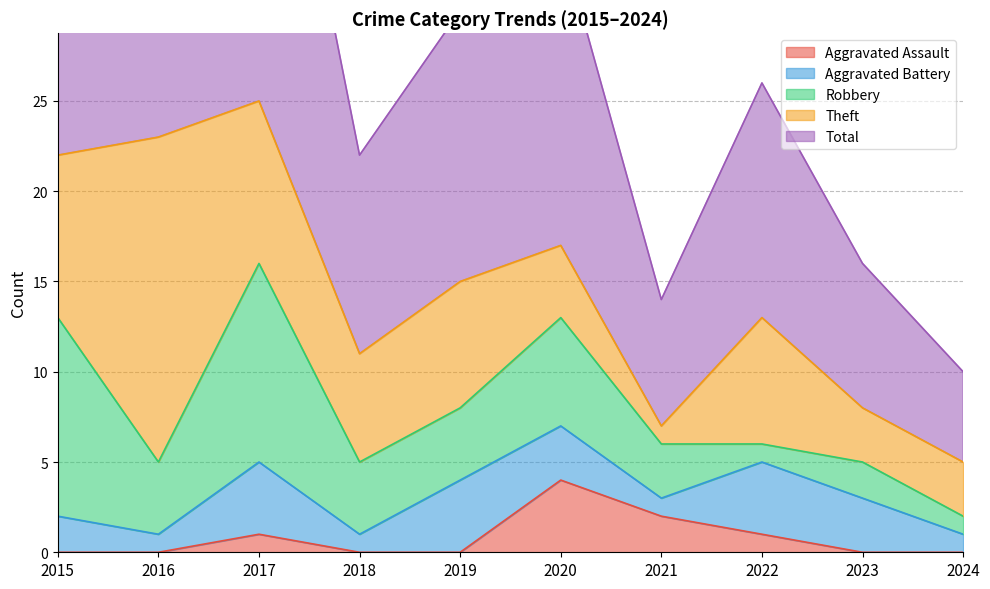

What is the total value across all series at 2022?

26